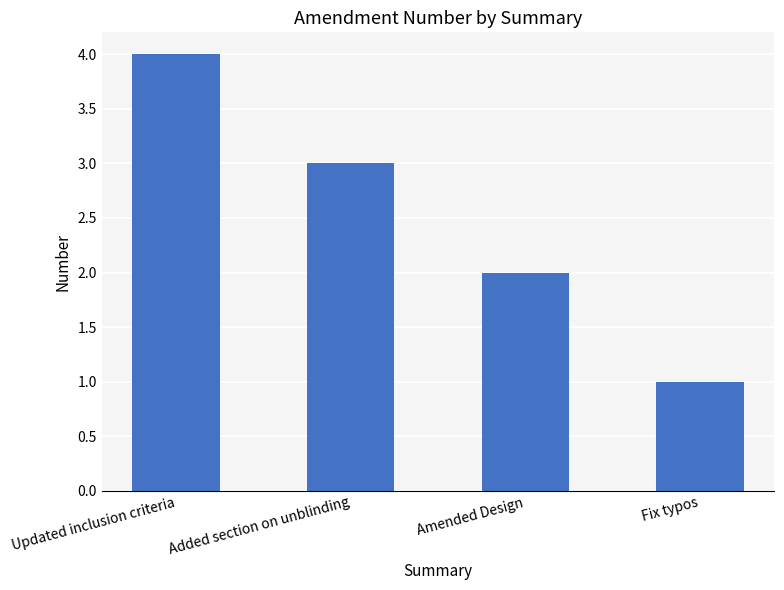

What is the label of the 3rd bar from the right?

Added section on unblinding